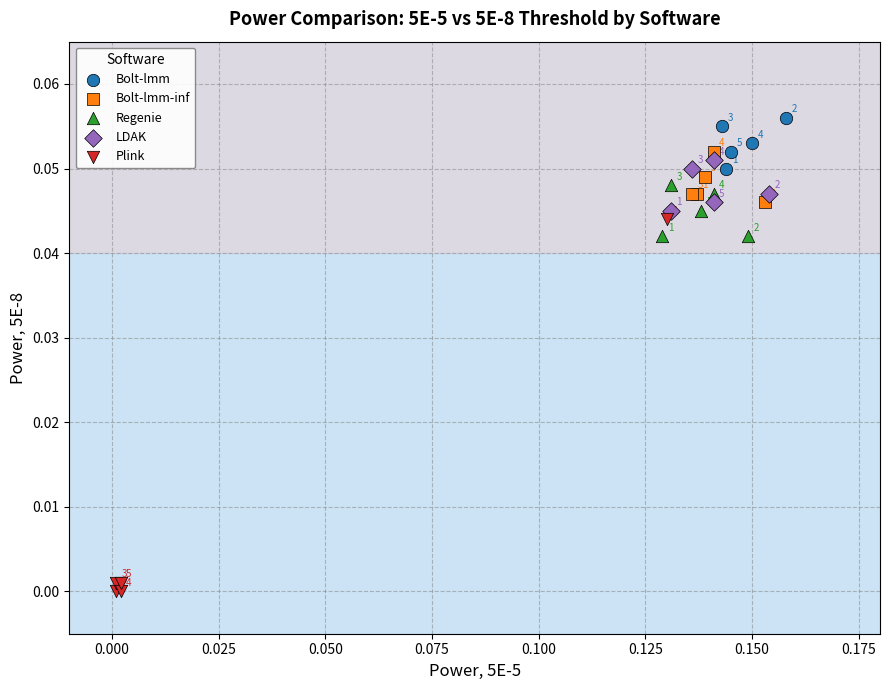

Which series contains the highest Y value?

Bolt-lmm